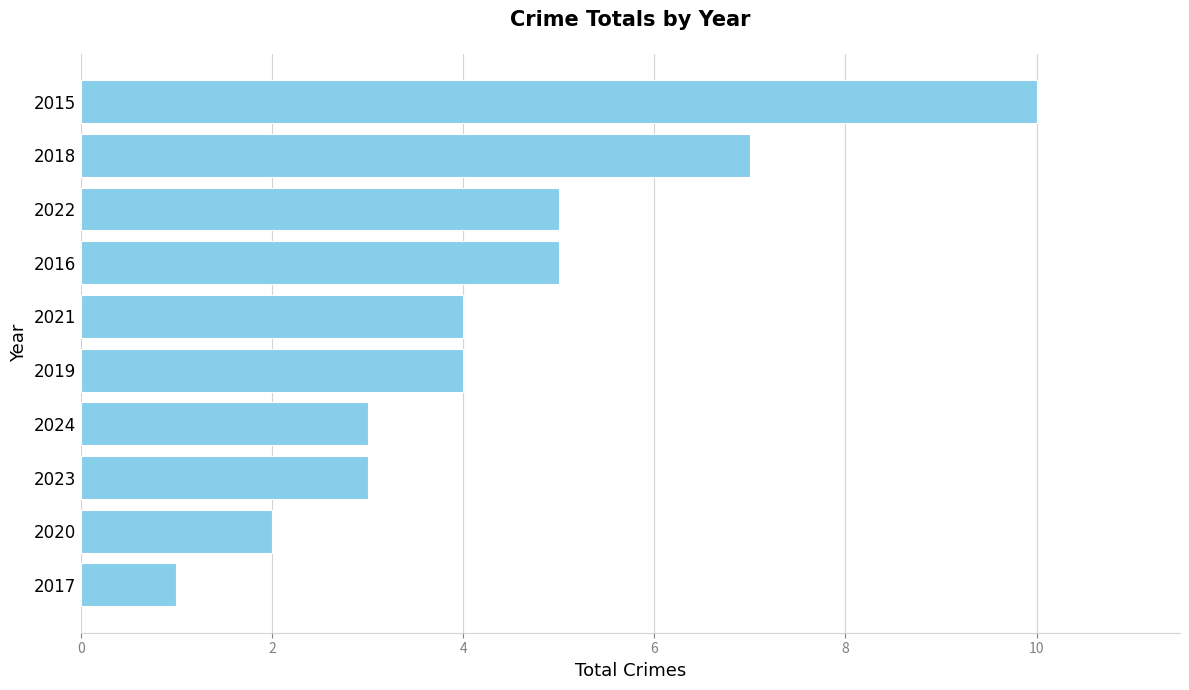

What is the ratio of the value at 2020 to the value at 2024?

0.7